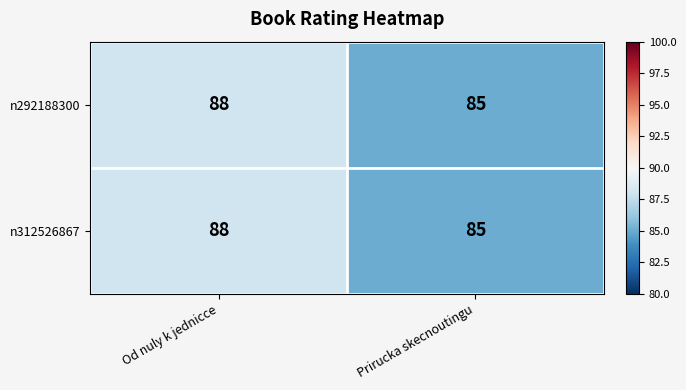

What is the minimum value for n312526867?

85